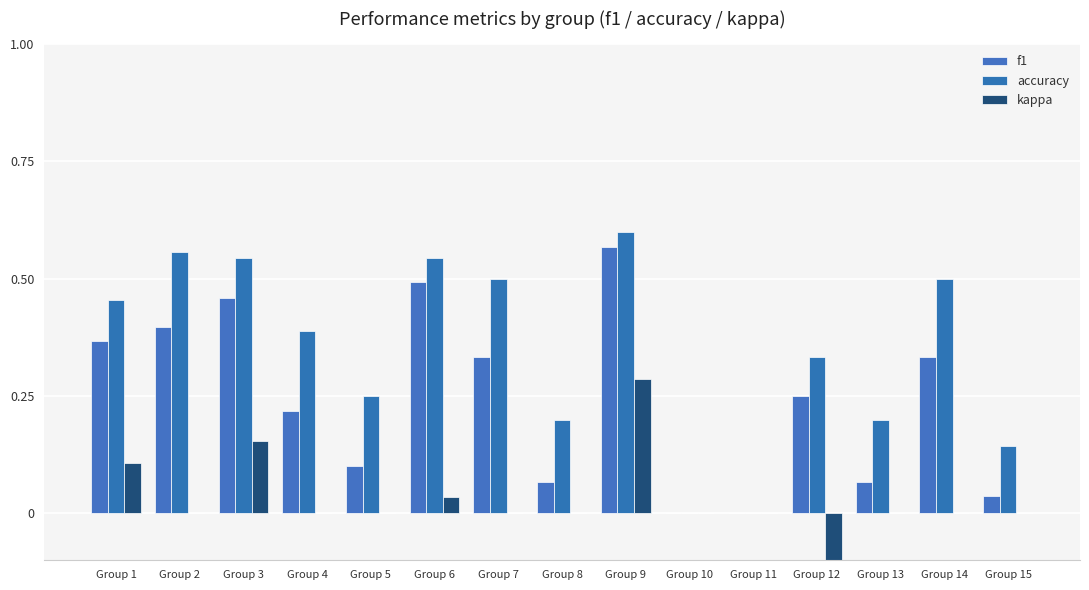

Rank the series by their average value, from highest to lowest.

accuracy, f1, kappa